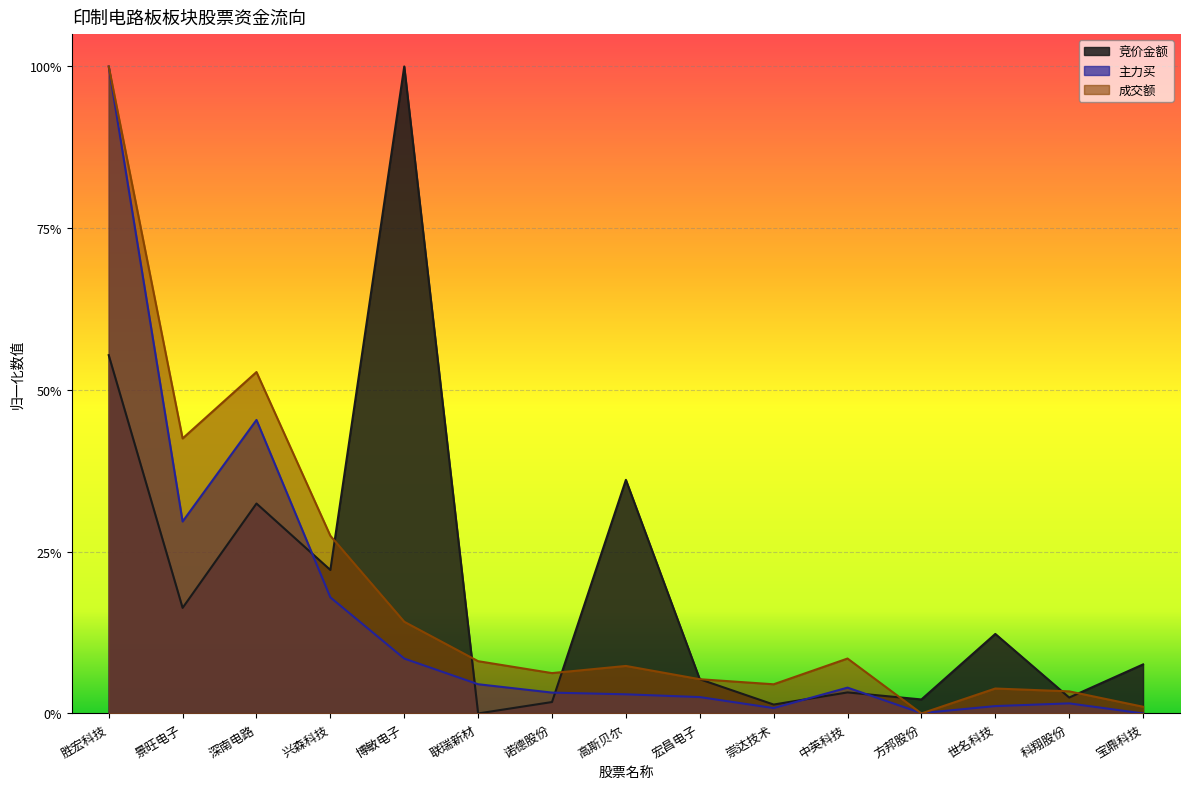

List the labels in order of 竞价金额 value, smallest first.

联瑞新材, 崇达技术, 诺德股份, 方邦股份, 科翔股份, 中英科技, 宏昌电子, 宝鼎科技, 世名科技, 景旺电子, 兴森科技, 深南电路, 高斯贝尔, 胜宏科技, 博敏电子